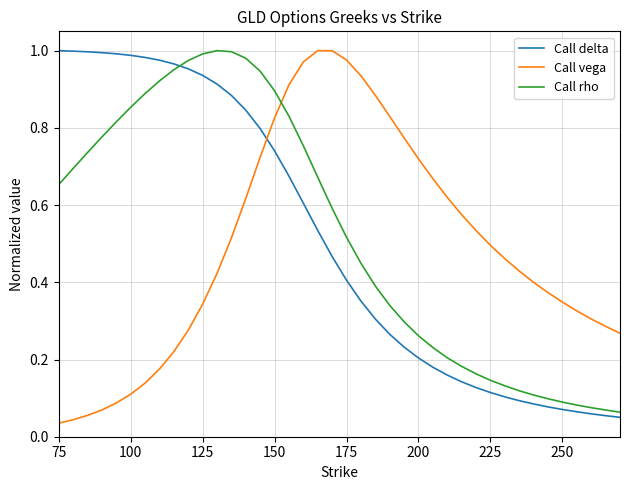

After their last crossing, which series has the higher values: Call vega or Call rho?

Call vega